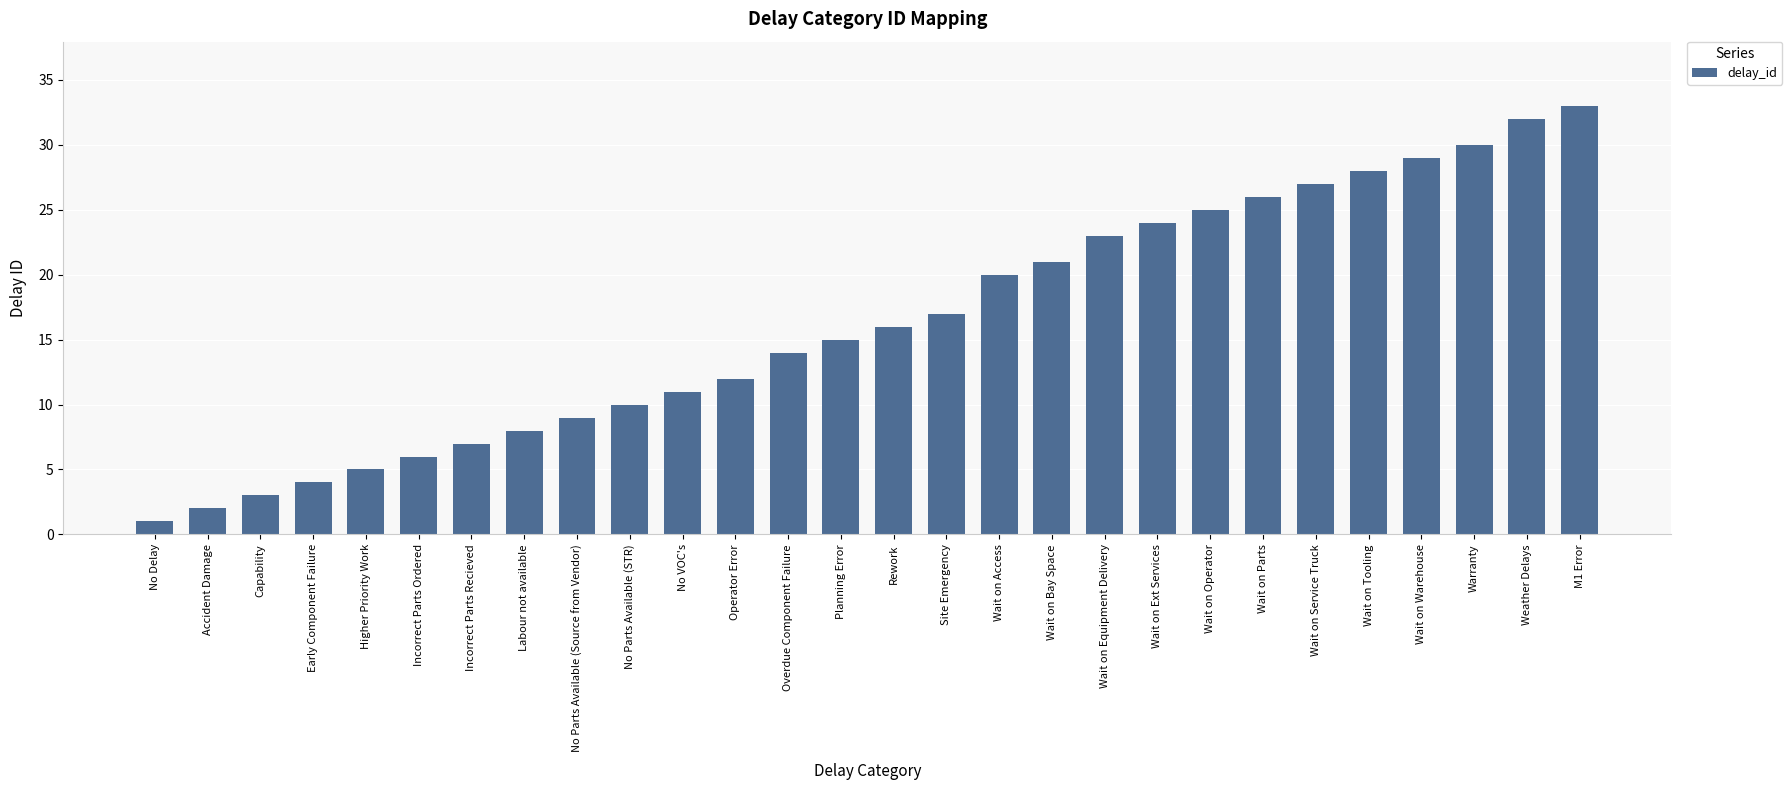

Are the bars grouped side by side (vs. stacked)?

No